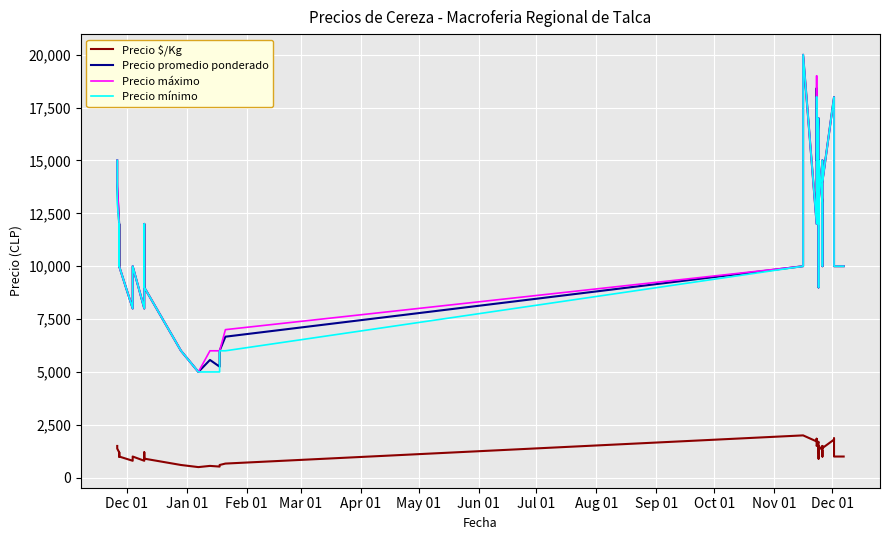

What is the value of the Precio promedio ponderado point at the 34th from the left?

13000